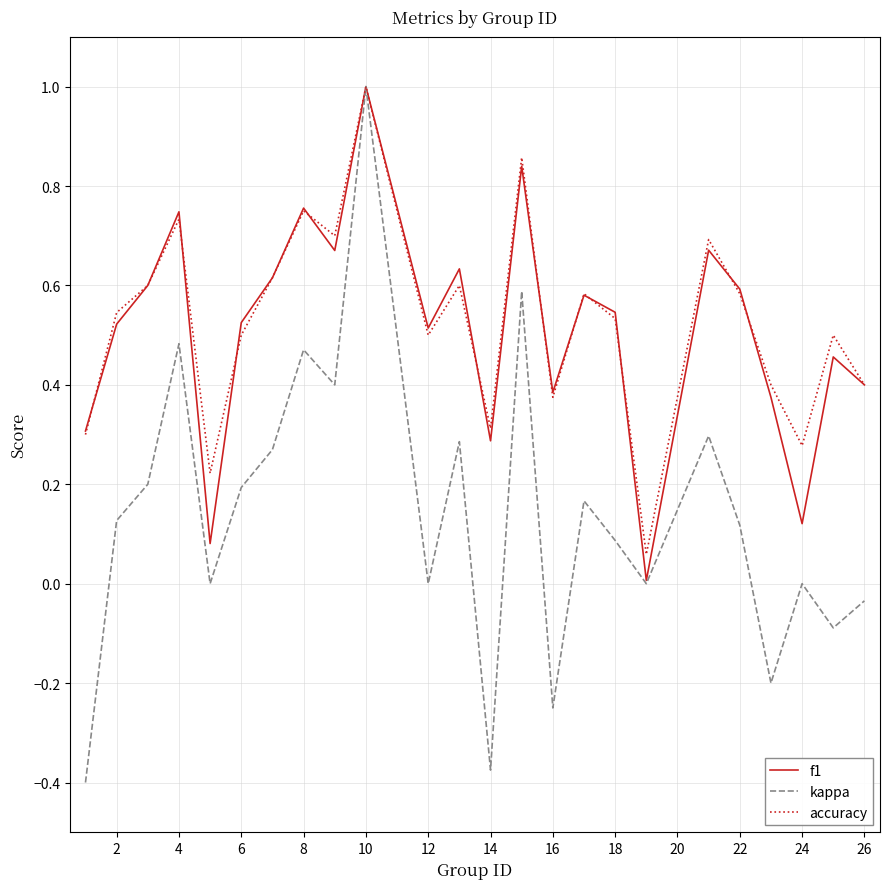

What is the highest value of the kappa series?

1.0